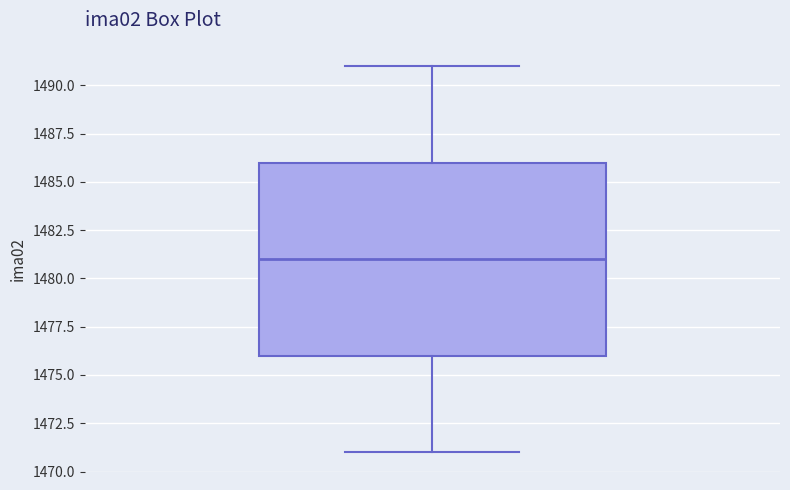

Where is the upper edge of the box on the y-axis? The values are not printed on the chart, so give them approximately, as read against the axis.

1486